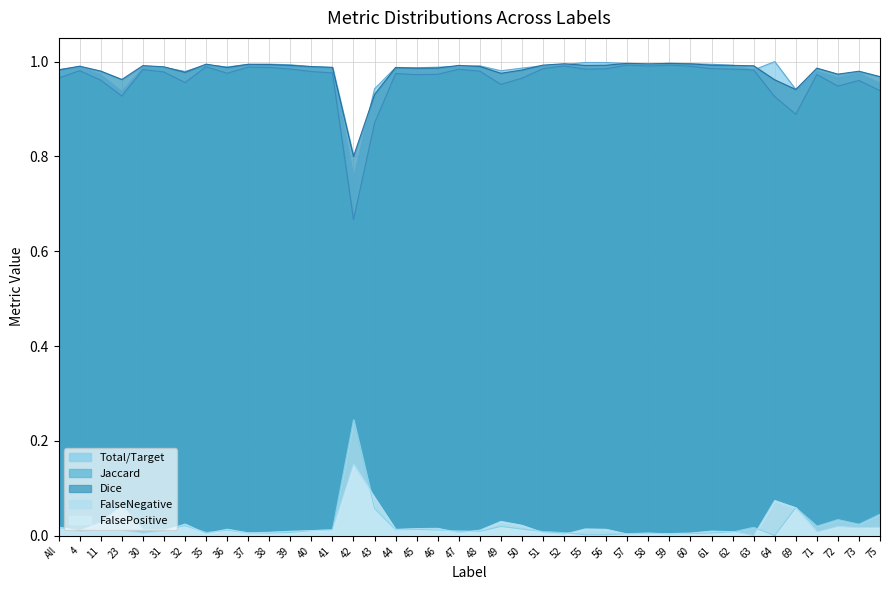

Rank the series by their maximum value, from lowest to highest.

FalsePositive, FalseNegative, Jaccard, Dice, Total/Target